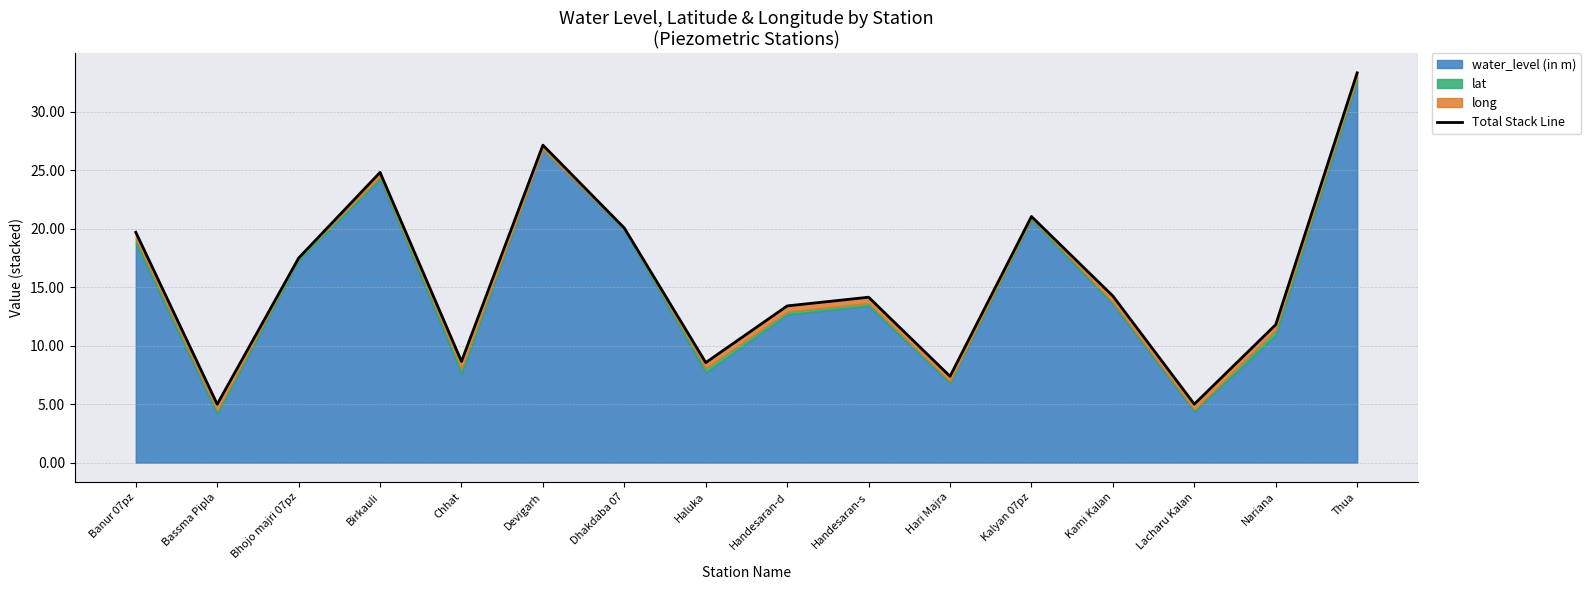

What is the label of the 9th point from the left?

Handesaran-d